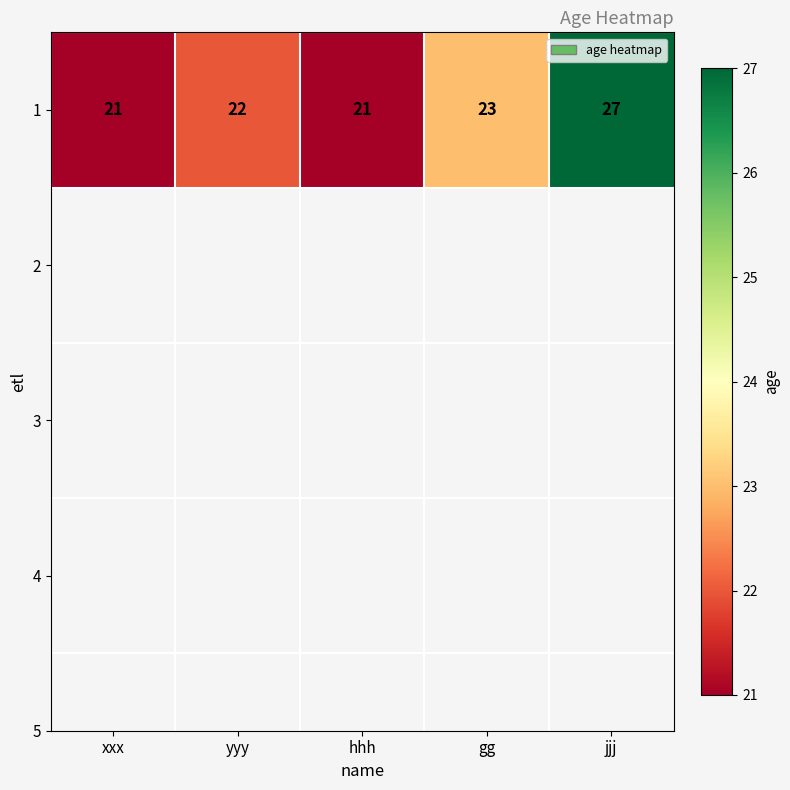

How many distinct data groups are displayed?

1